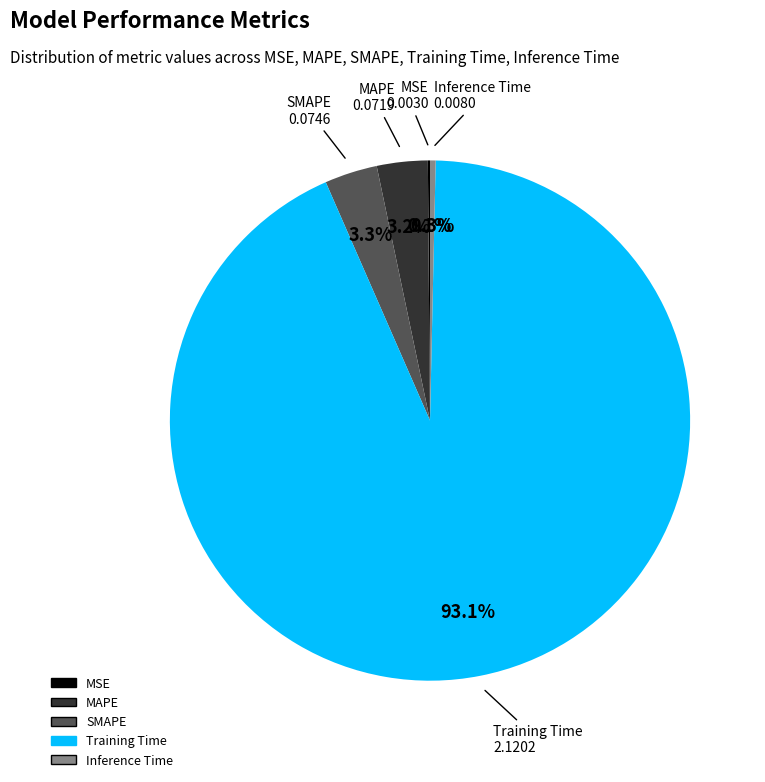

The Training Time slice represents 99% of the pie. True or false?

False